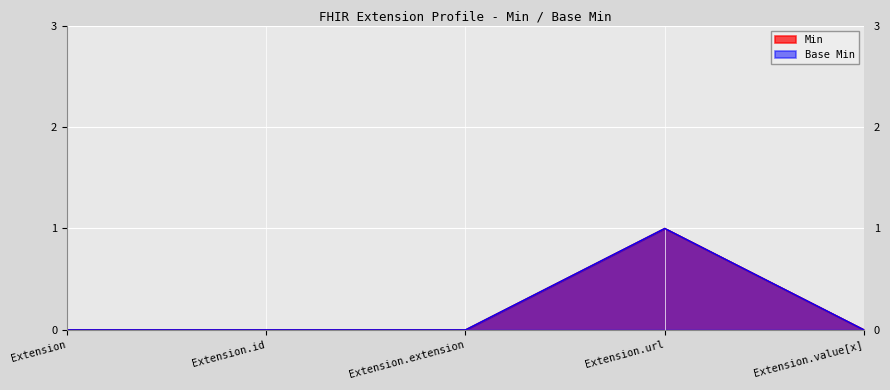

What is the difference between the Base Min values at Extension.id and Extension.url?

1